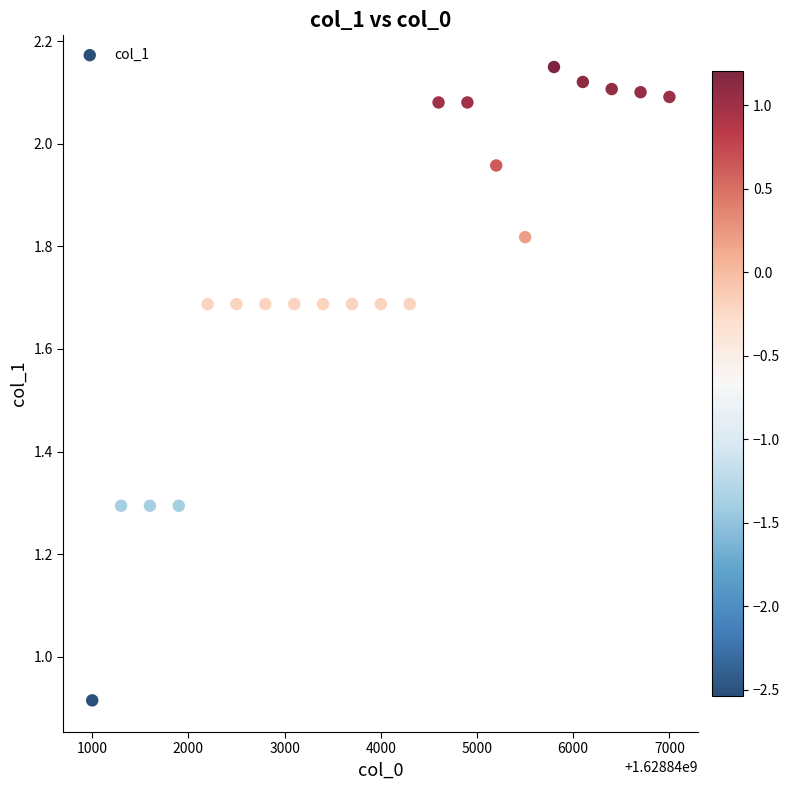

What is the range of X values (max minus min)?

6000.0